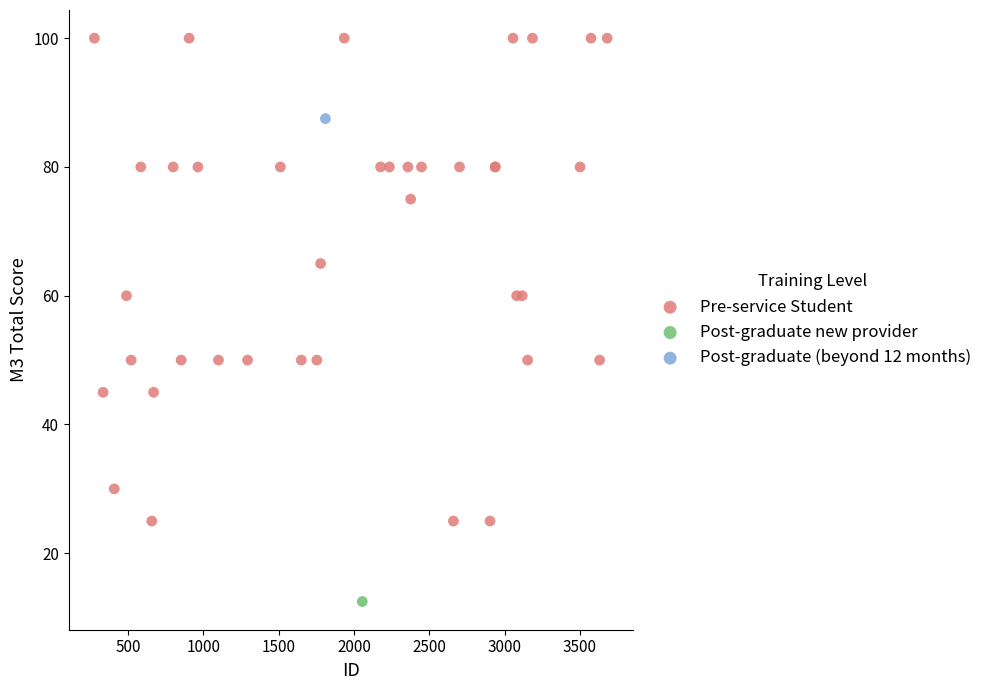

What are all the series names shown in the legend?

Pre-service Student, Post-graduate new provider, Post-graduate (beyond 12 months)